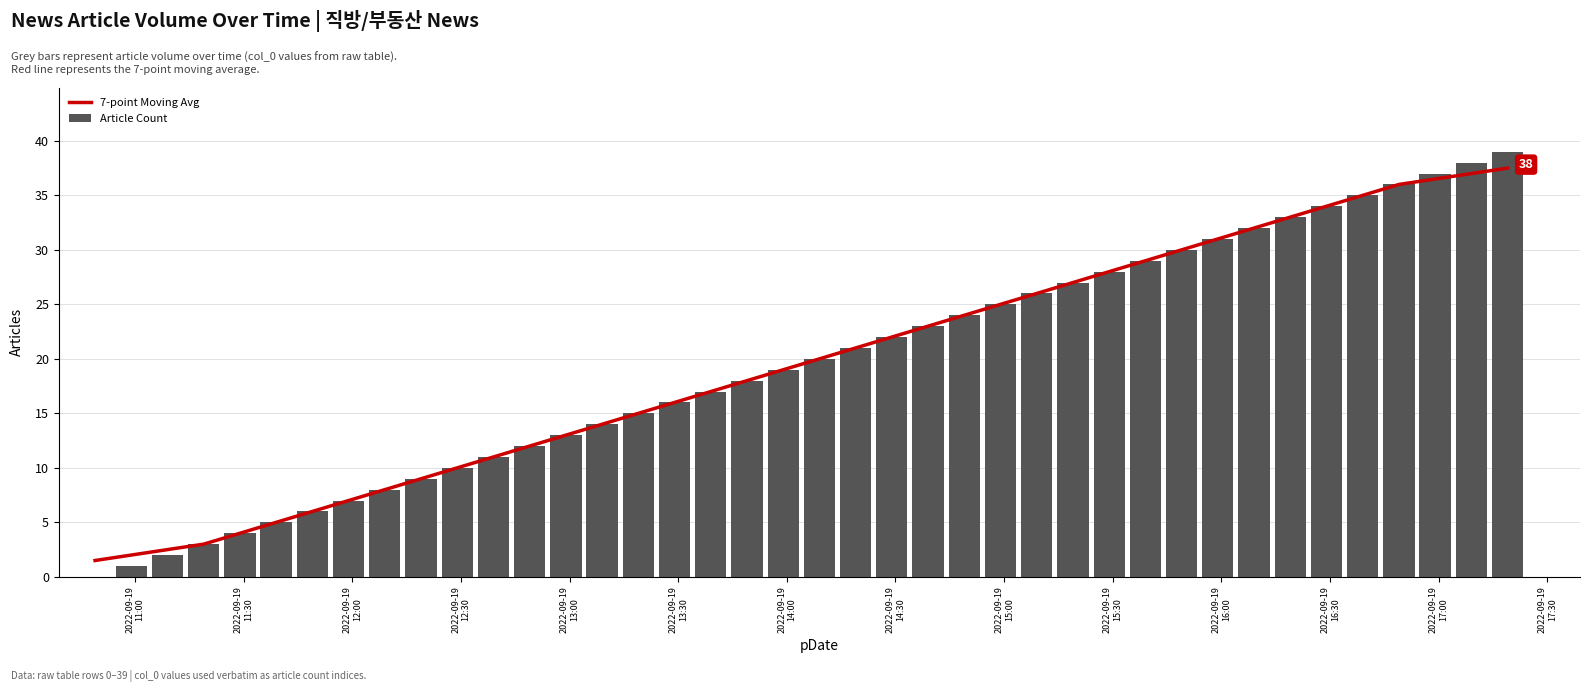

Does the chart contain stacked bars?

No